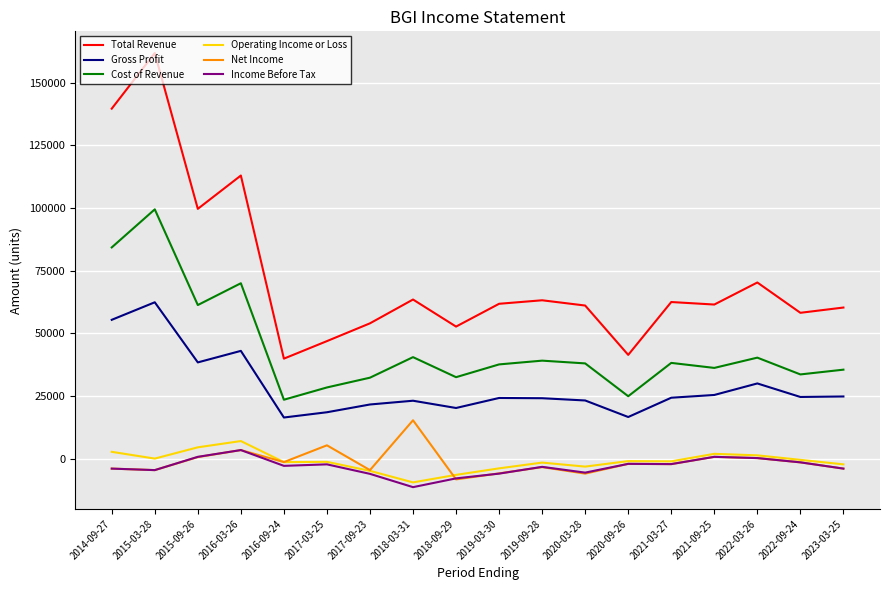

How many series are shown in this chart?

6